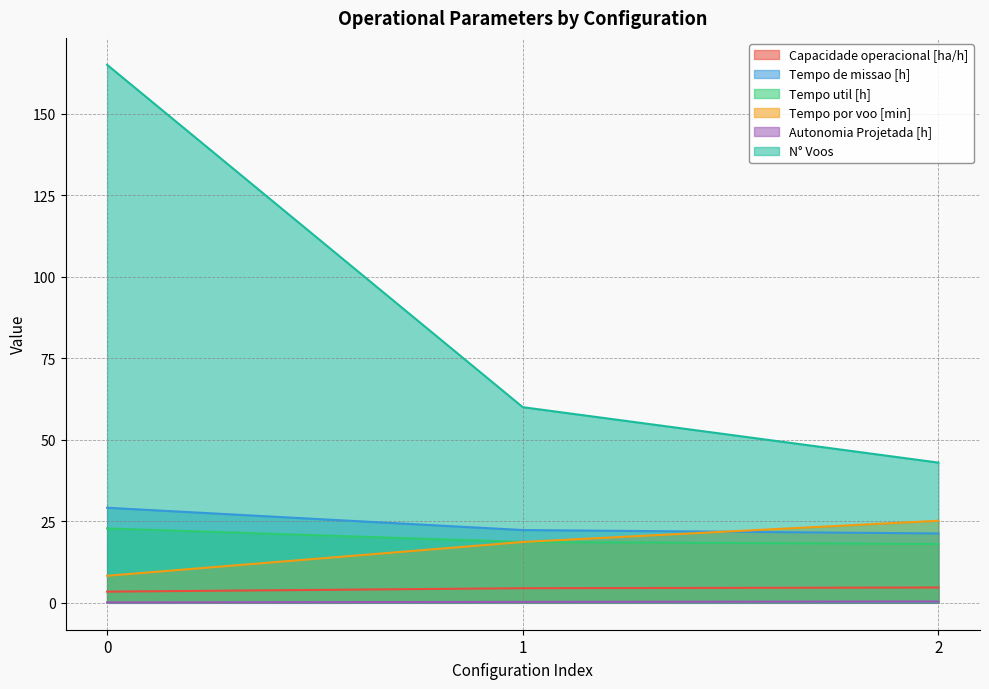

How many lines are shown in the chart?

6